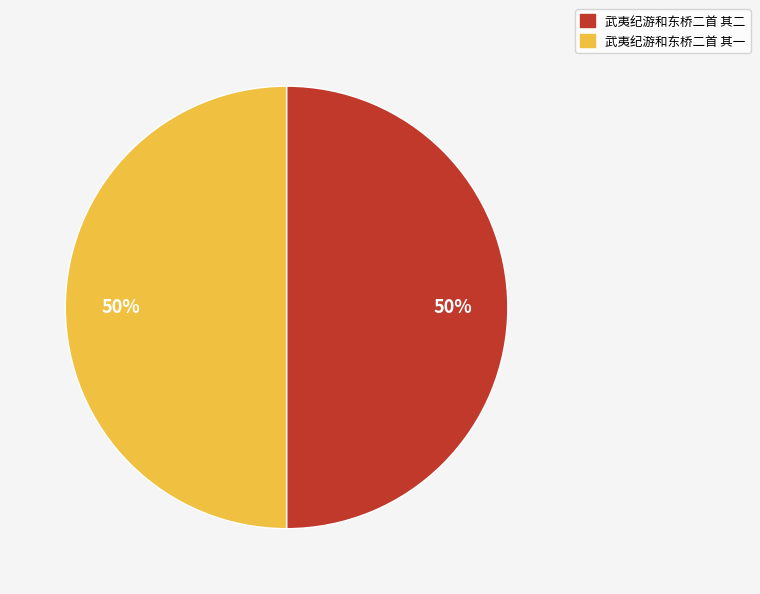

Count the number of slices in the pie.

2